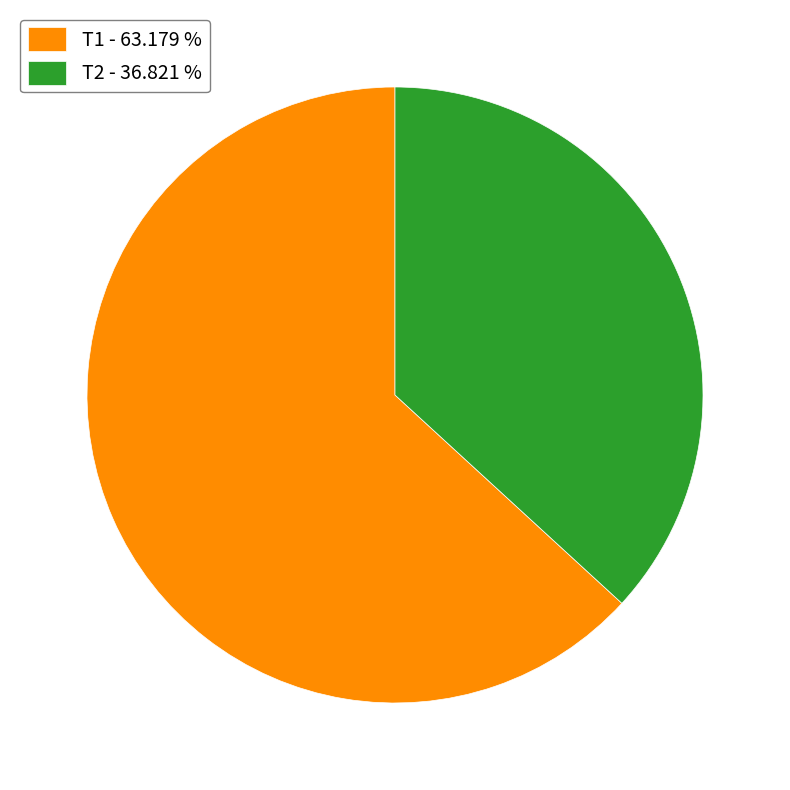

Approximately how many times larger is the value at Т2 - 36.821 % compared to Т1 - 63.179 %?

0.6